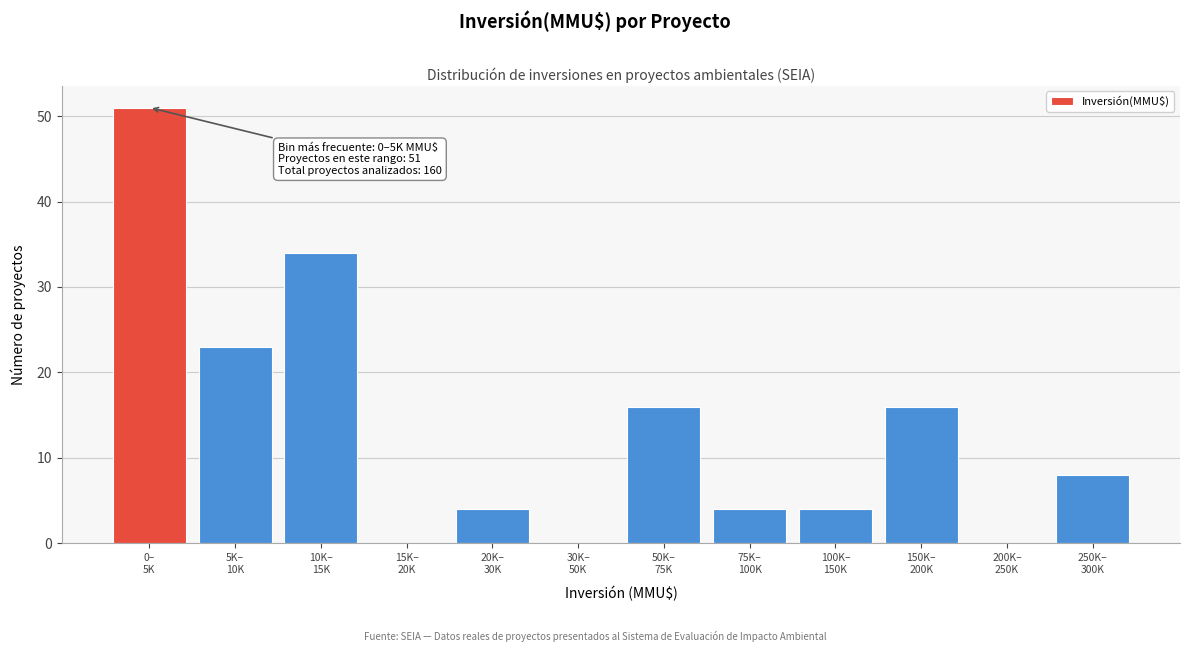

What is the maximum value shown in the chart?

51